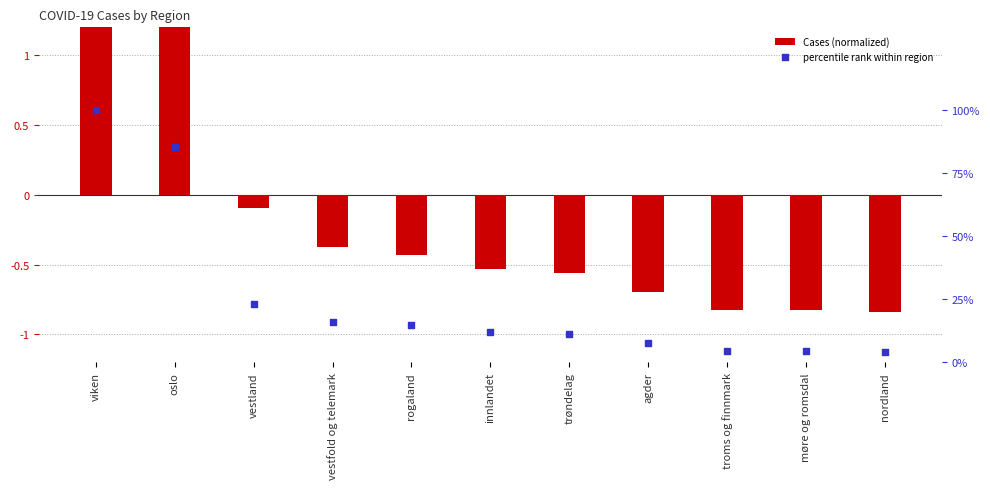

Which series contains the highest Y value?

percentile rank within region